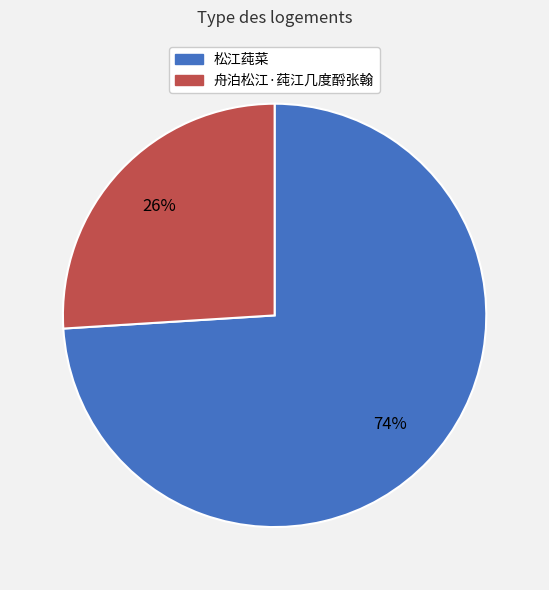

How many slices are in this pie chart?

2